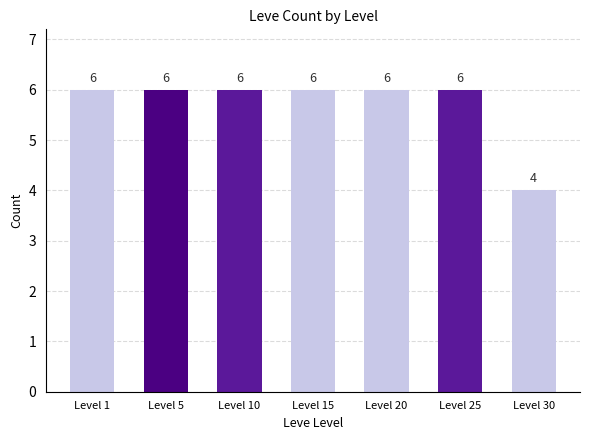

What is the greatest value displayed?

6